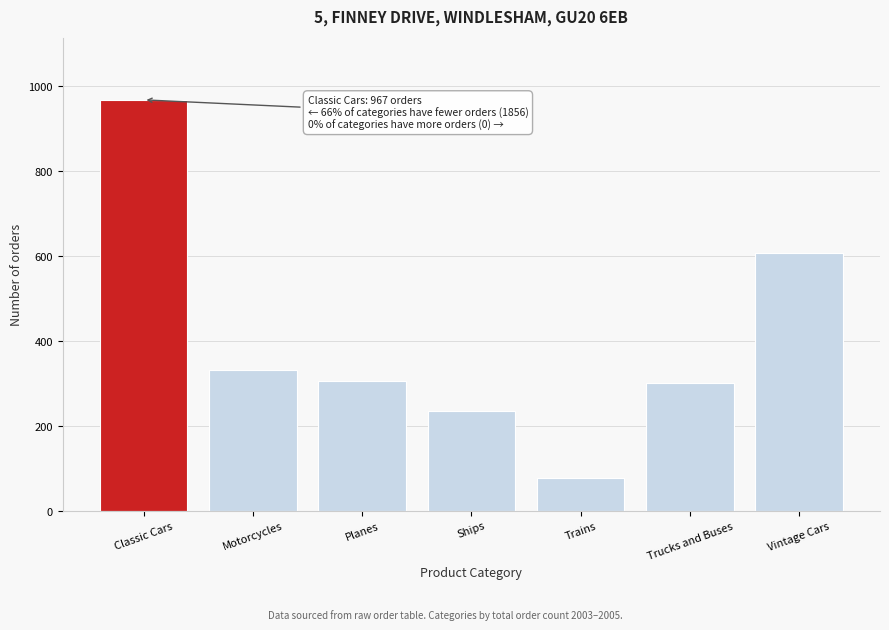

Reading right to left, list all the values displayed in this chart.

Vintage Cars=607	Trucks and Buses=301	Trains=77	Ships=234	Planes=306	Motorcycles=331	Classic Cars=967